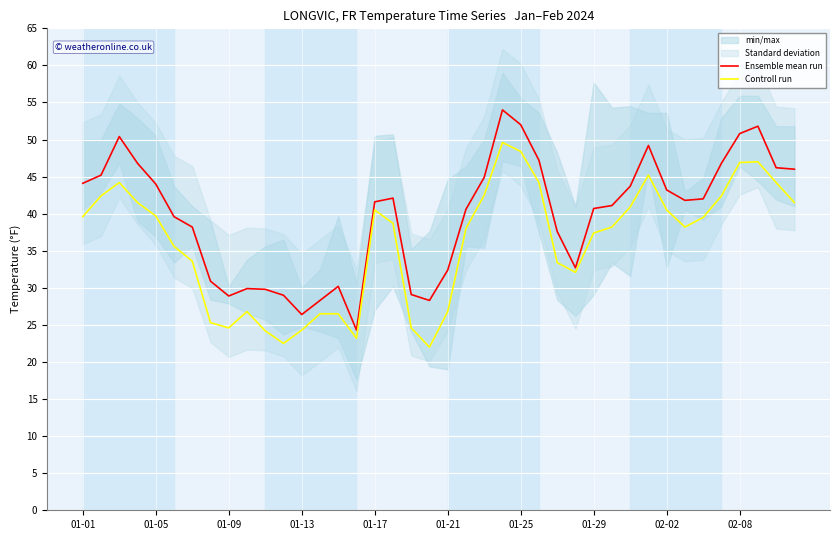

True or false: Controll run has a value of 49.6 at 23.

True